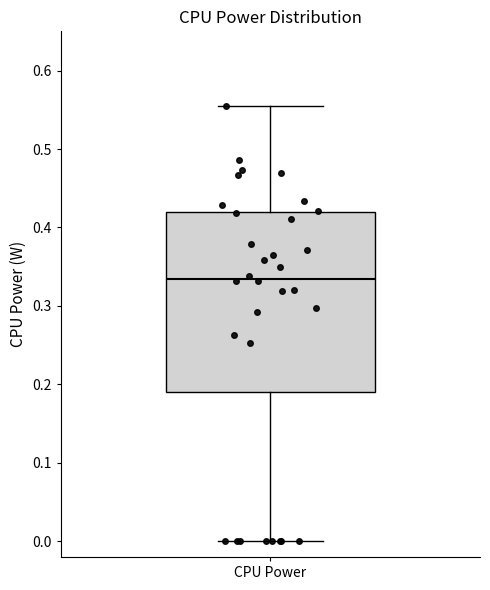

Transcribe this box plot: give where the median line is, the range the box spans, and where the two whiskers end, as read against the y-axis. The values are not printed on the chart, so give them approximately, as read against the axis.

median 0.33, box 0.19 to 0.42, whiskers 0.00 to 0.56